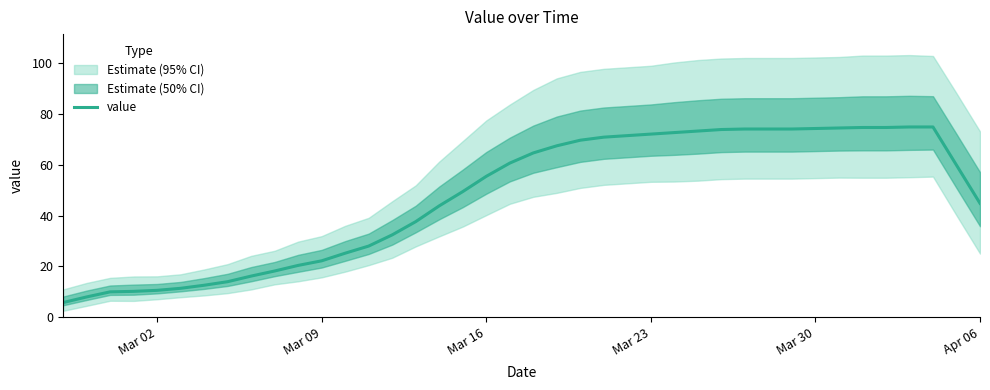

What is the value of the 2nd point from the left?

8.0